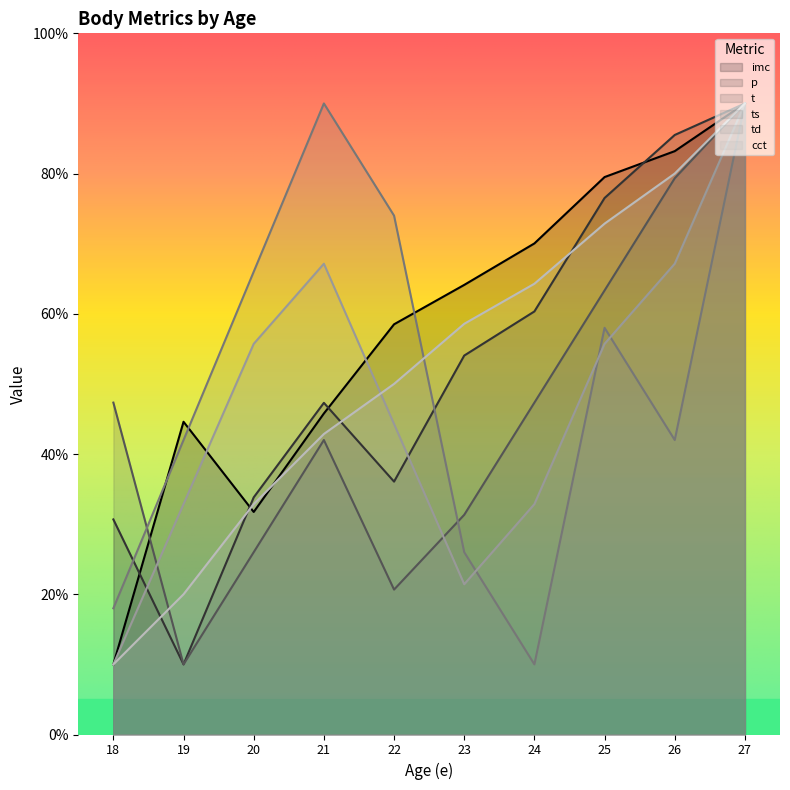

How many values in the ts series exceed 58?

4